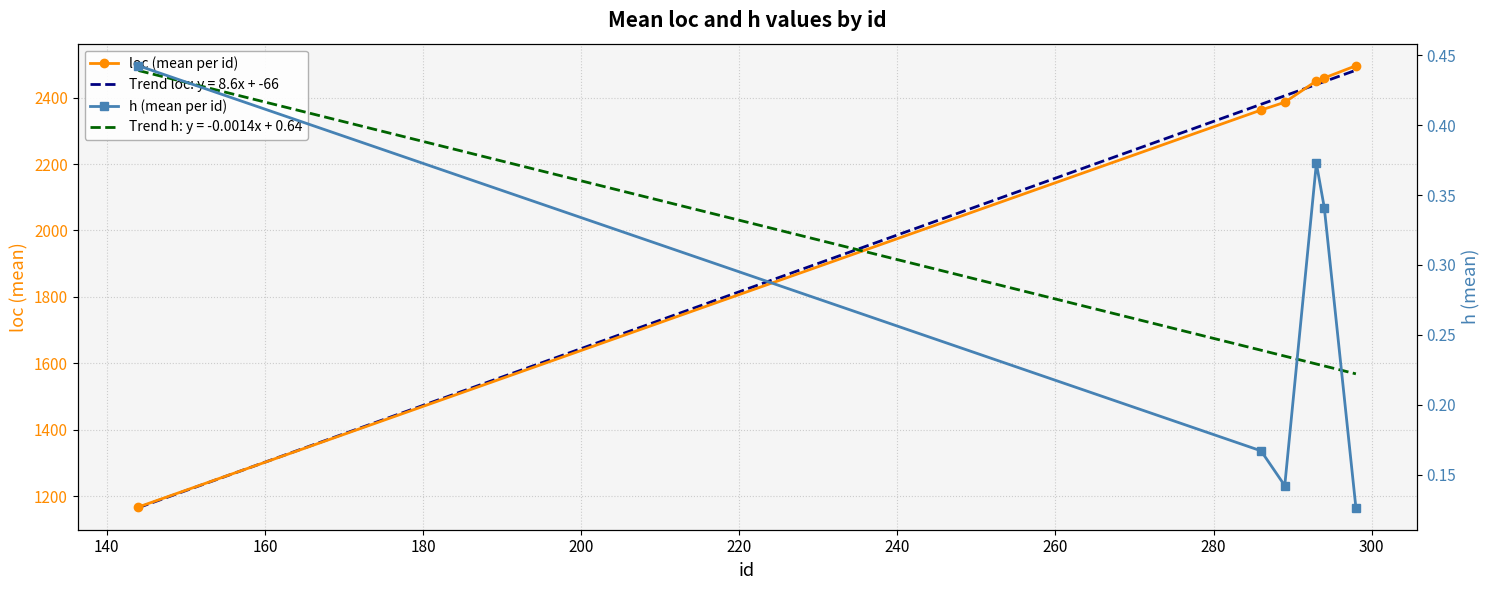

How many interior local peaks does the h (mean per id) series have?

1